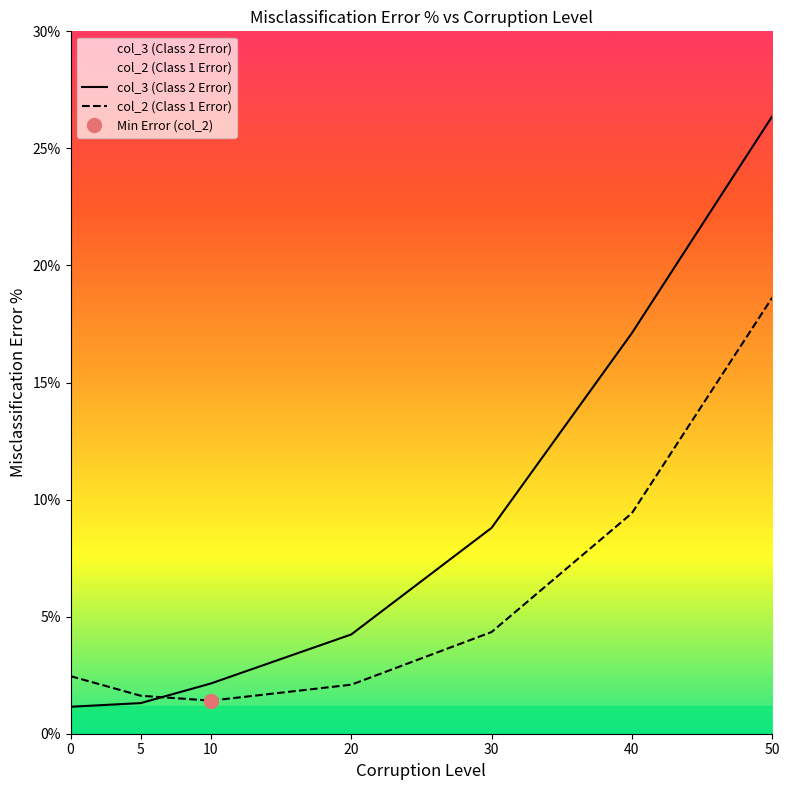

What is the difference between the highest and lowest values at 30?

4.4